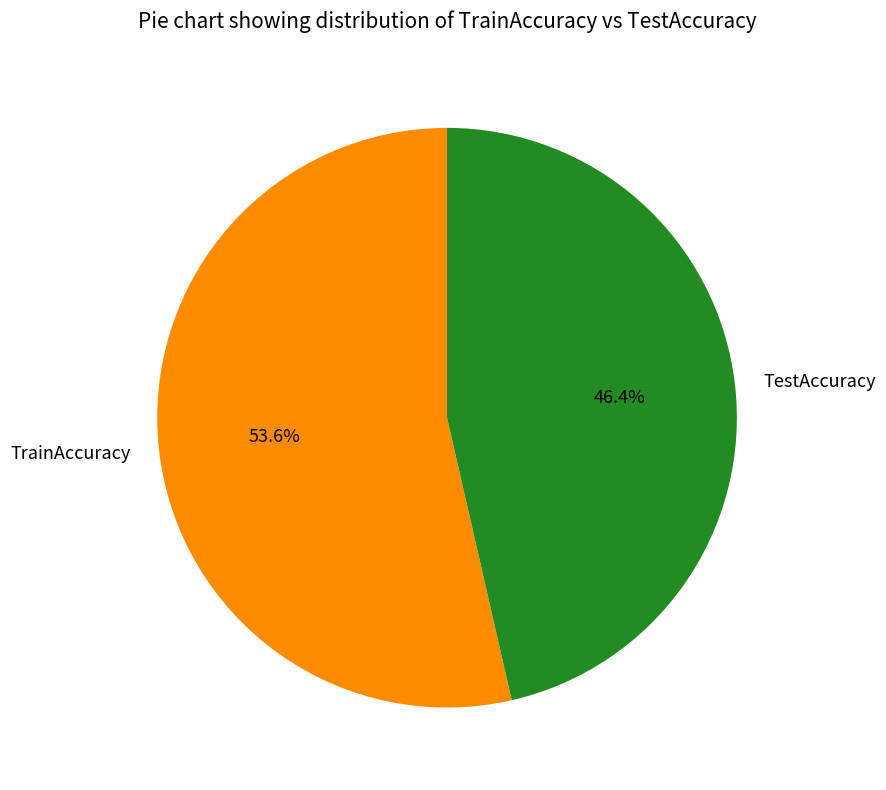

What is the smallest slice in the pie chart?

TestAccuracy